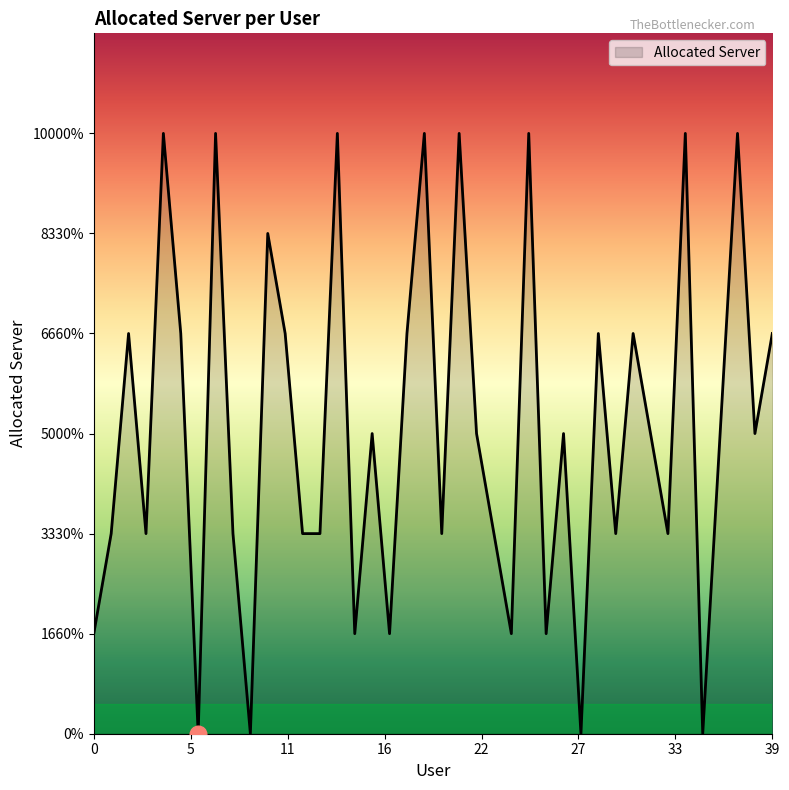

Where does the data first go above 3?

2.0